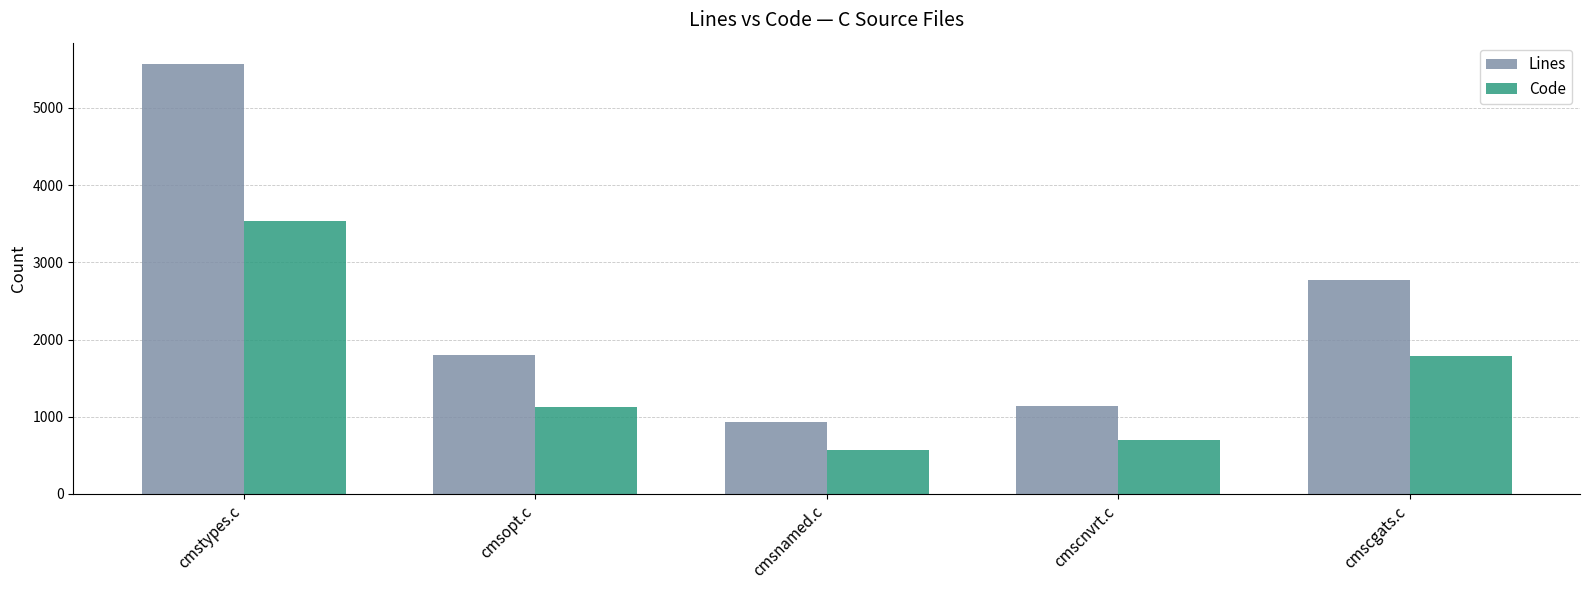

What is the total value across all series at cmsopt.c?

2922